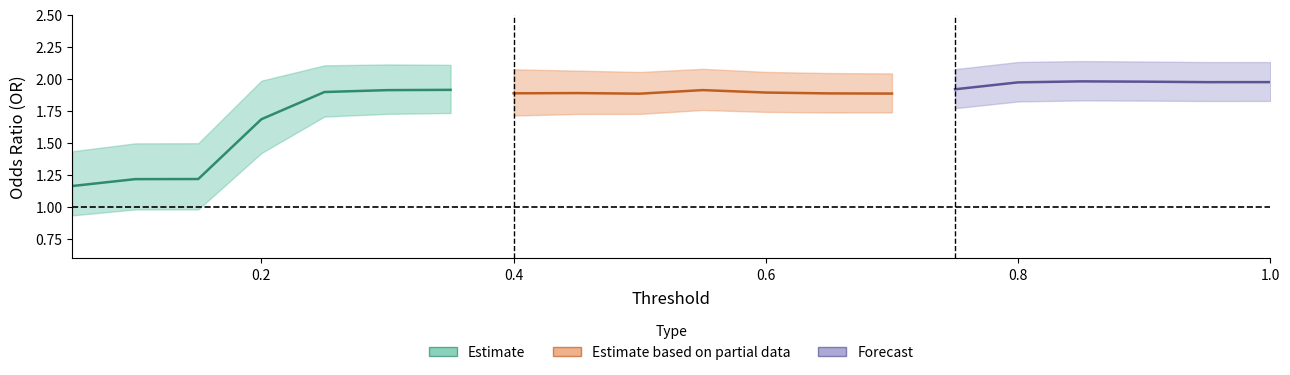

Where is or_l95 nearest to the value 1?

0.15